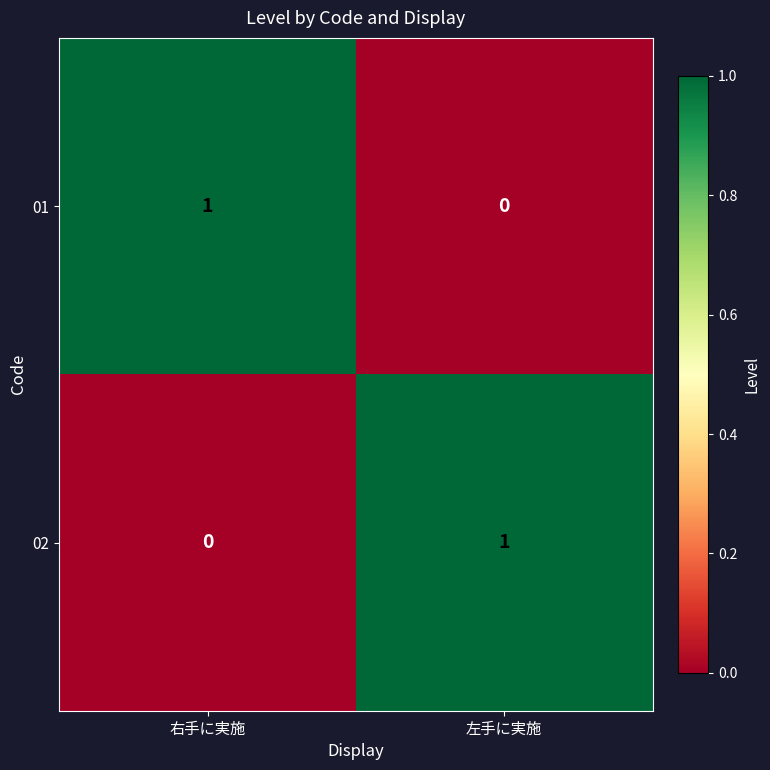

Reading left to right, what are all the values shown in this chart?

01: 1	0
02: 0	1